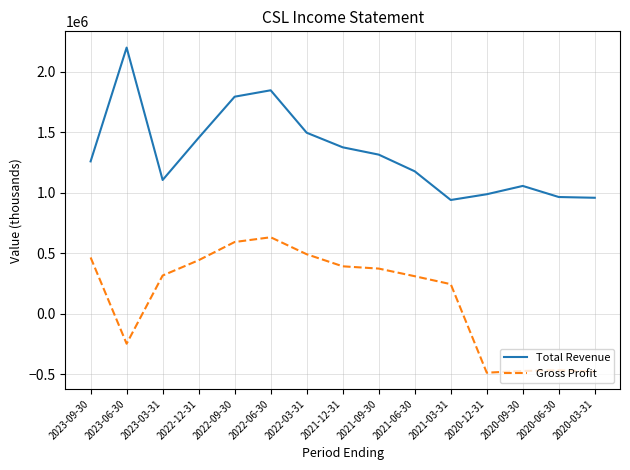

What is the difference between the highest and lowest values at 2022-12-31?

1011100